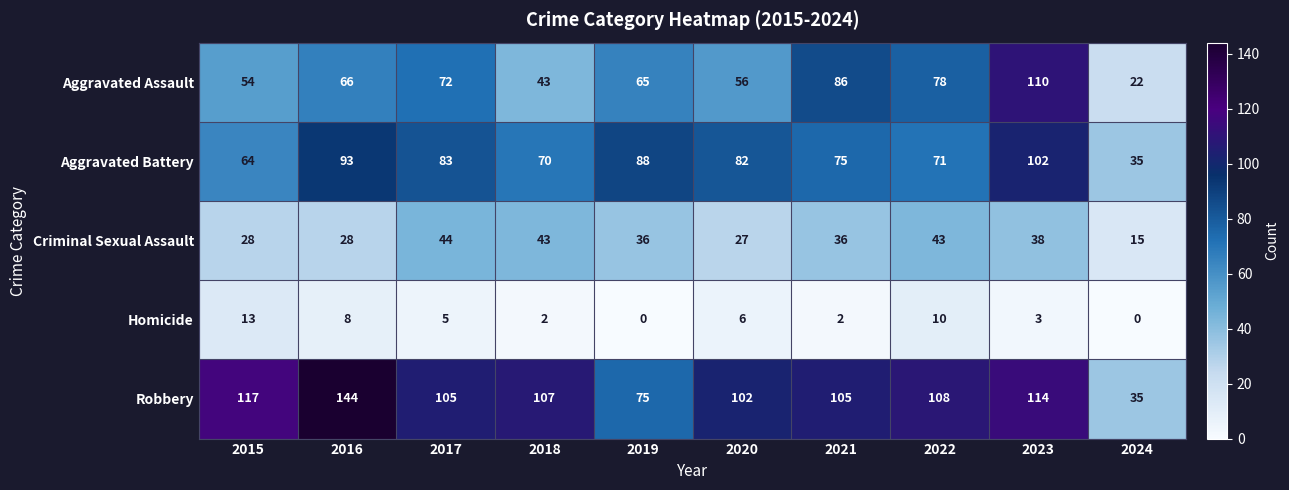

What is the maximum value for Robbery?

144